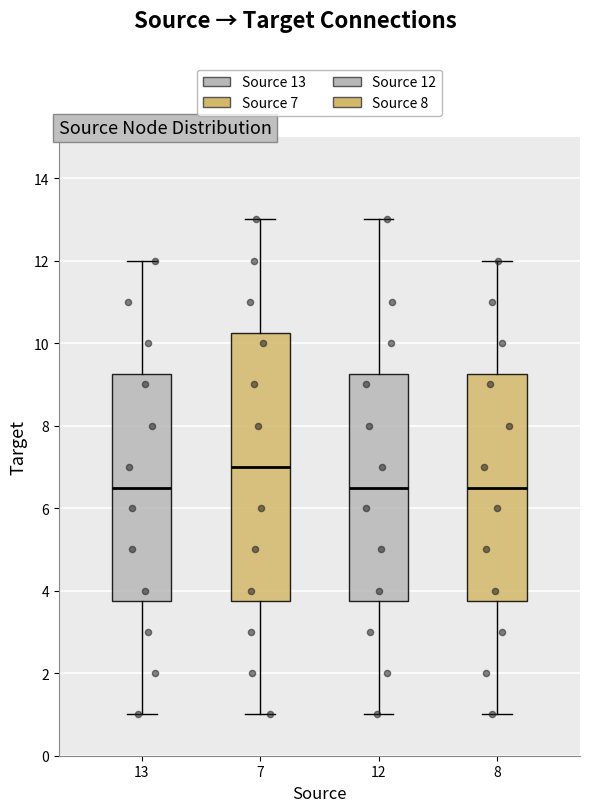

Where does the median line of the box at x = 13 sit on the y-axis? The values are not printed on the chart, so give them approximately, as read against the axis.

6.6